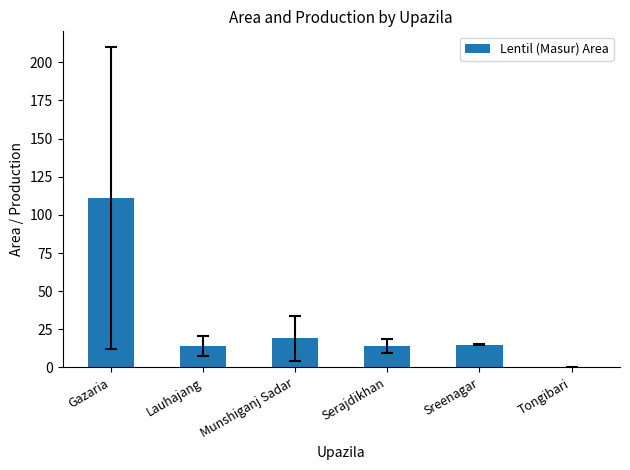

Reading left to right, extract all data points from this chart.

Gazaria=111	Lauhajang=14	Munshiganj Sadar=19	Serajdikhan=14	Sreenagar=15	Tongibari=0